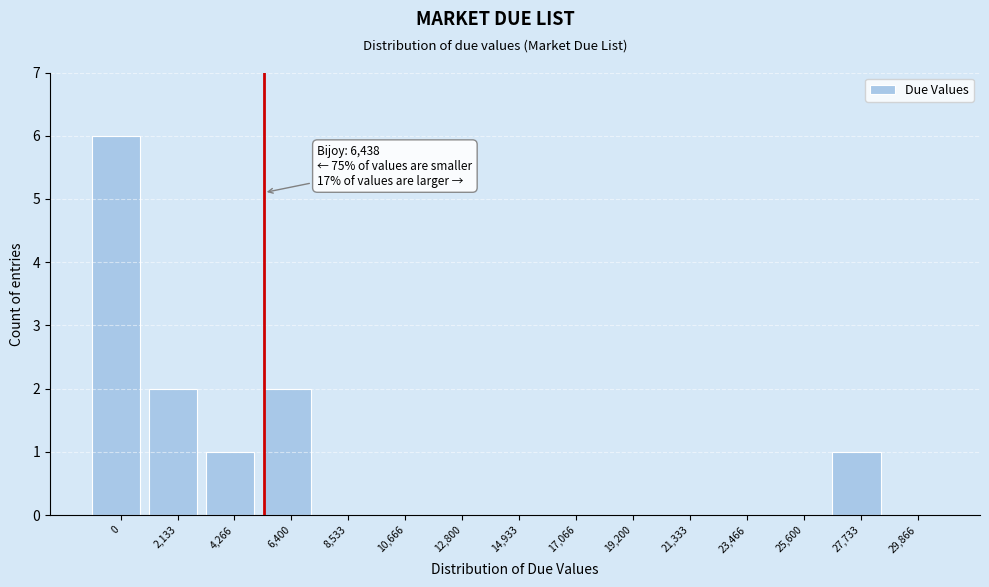

Reading right to left, extract all data points from this chart.

29,866=0	27,733=1	25,600=0	23,466=0	21,333=0	19,200=0	17,066=0	14,933=0	12,800=0	10,666=0	8,533=0	6,400=2	4,266=1	2,133=2	0=6